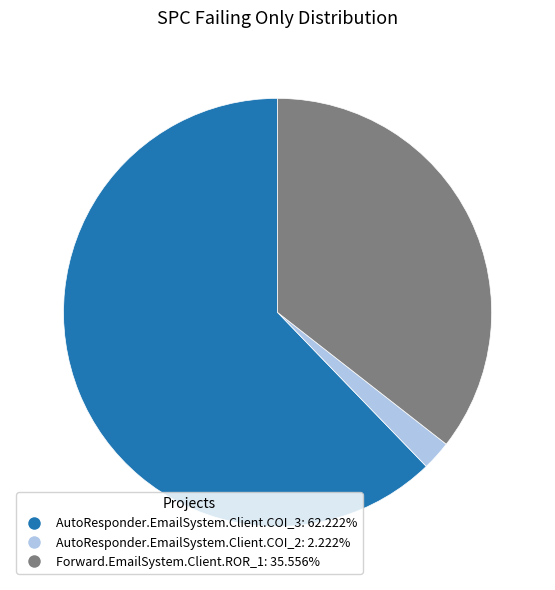

What is the smallest slice in the pie chart?

AutoResponder.EmailSystem.Client.COI_2